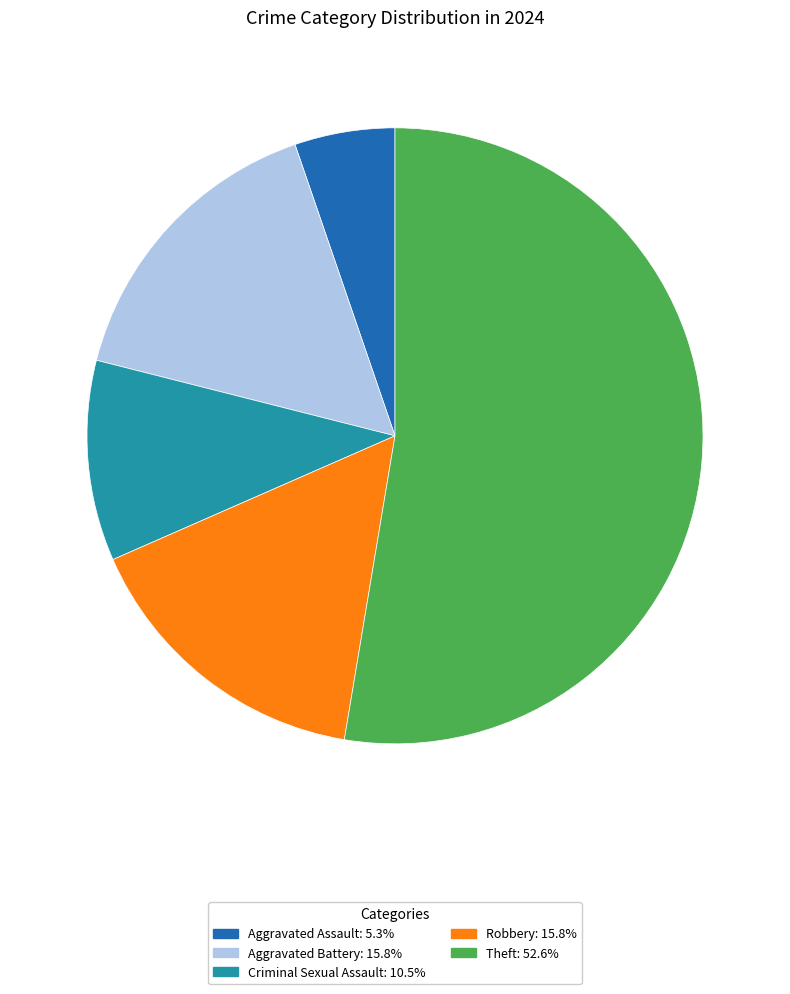

Combined, do Theft: 52.6% and Aggravated Battery: 15.8% account for over 50%?

Yes